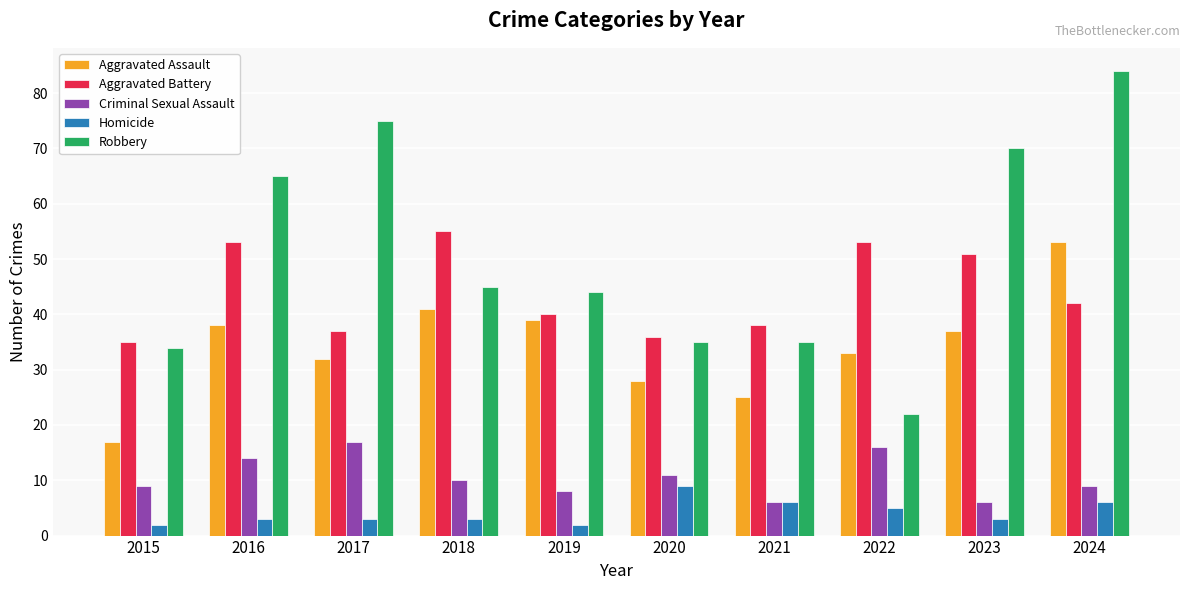

Reading left to right, what are all the values shown in this chart?

Aggravated Assault: 2015=17	2016=38	2017=32	2018=41	2019=39	2020=28	2021=25	2022=33	2023=37	2024=53
Aggravated Battery: 2015=35	2016=53	2017=37	2018=55	2019=40	2020=36	2021=38	2022=53	2023=51	2024=42
Criminal Sexual Assault: 2015=9	2016=14	2017=17	2018=10	2019=8	2020=11	2021=6	2022=16	2023=6	2024=9
Homicide: 2015=2	2016=3	2017=3	2018=3	2019=2	2020=9	2021=6	2022=5	2023=3	2024=6
Robbery: 2015=34	2016=65	2017=75	2018=45	2019=44	2020=35	2021=35	2022=22	2023=70	2024=84